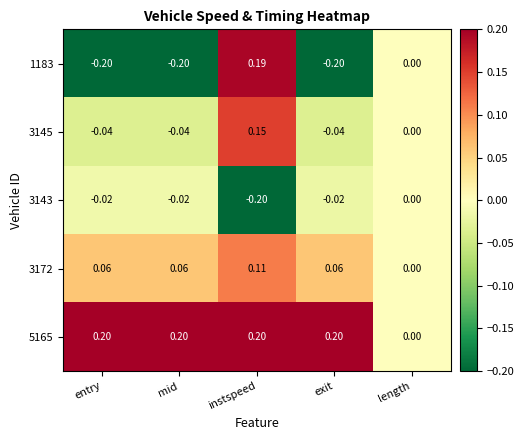

Which category has the highest value in the 1183 series?

instspeed